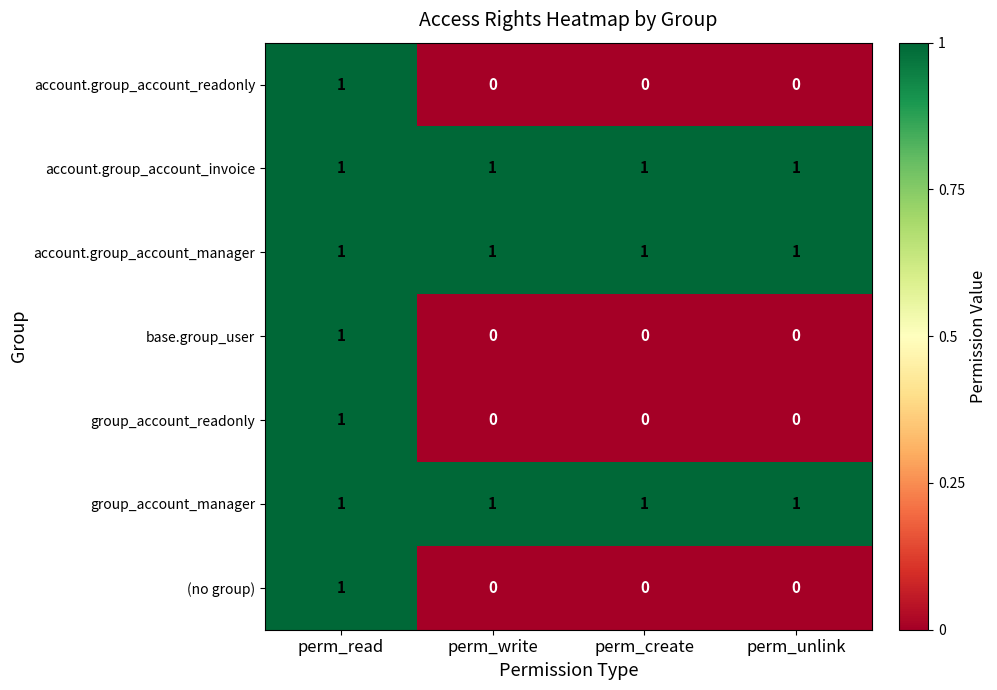

Is it true that account.group_account_manager equals 1 at perm_read?

True